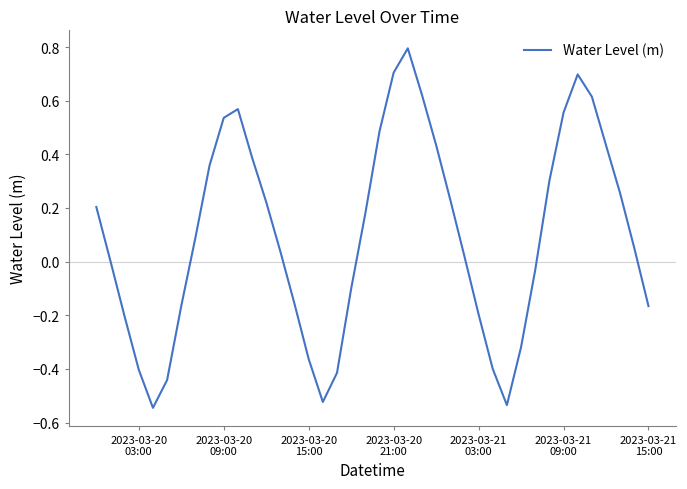

What is the difference between the maximum and minimum values?

1.3